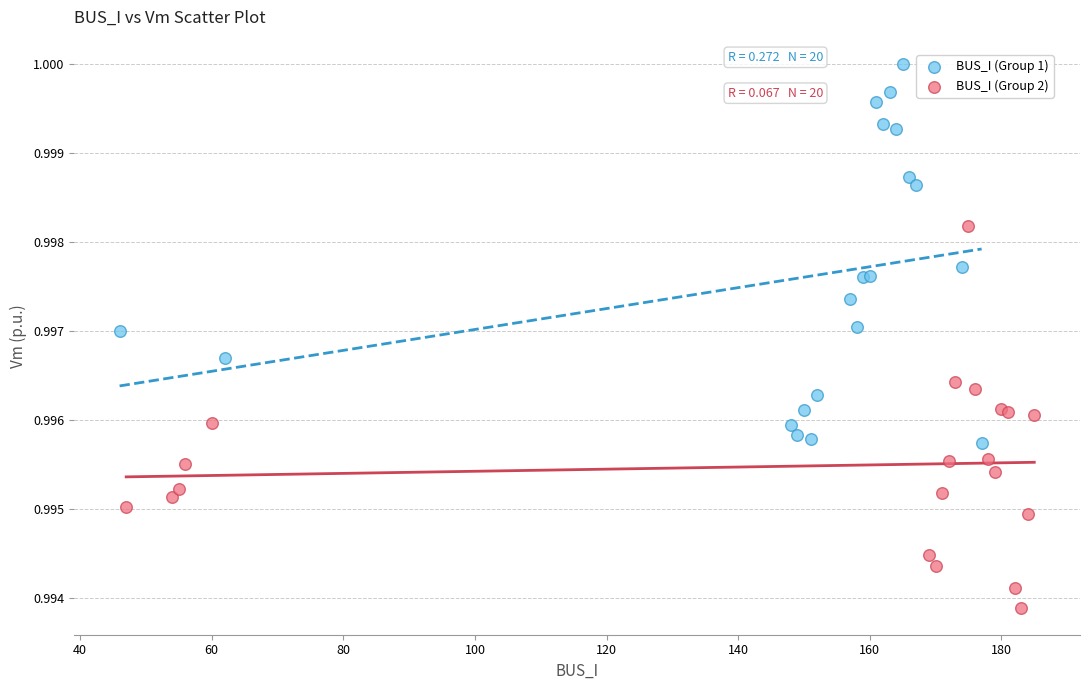

Which series reaches the minimum Y coordinate?

BUS_I (Group 2)